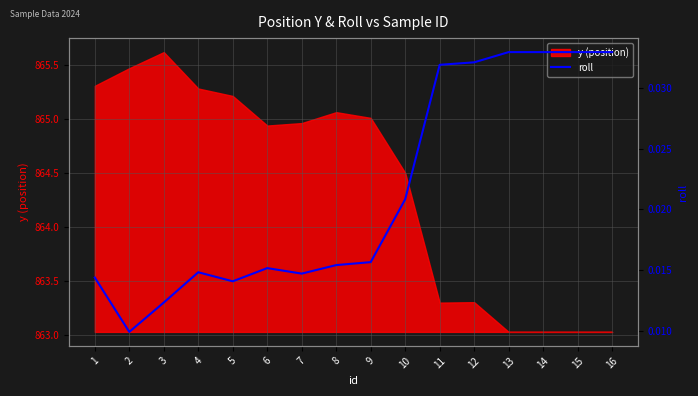

The y (position) series shows 863.3 at 12. True or false?

True